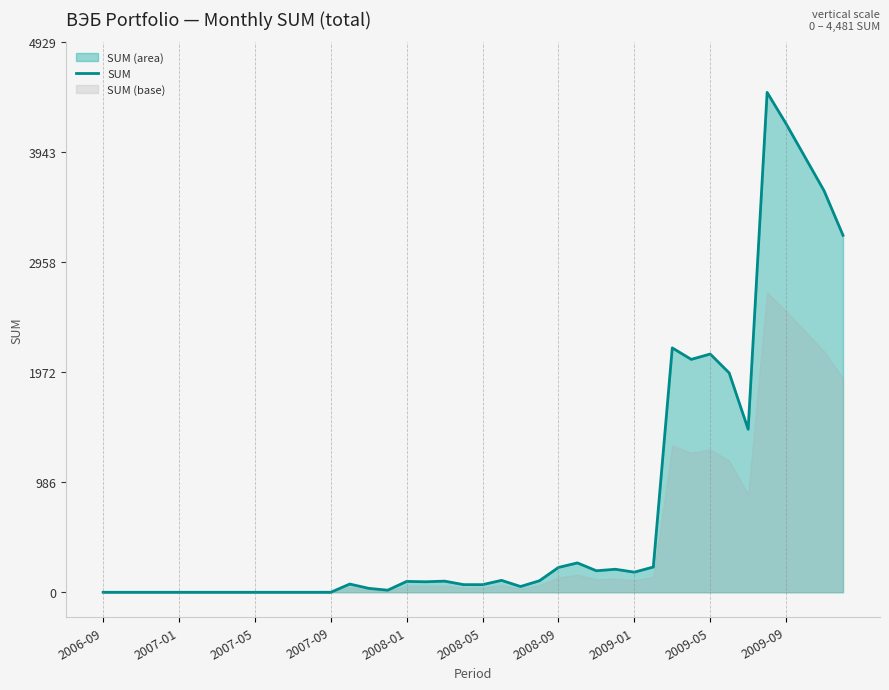

What is the greatest value displayed?

4481.1